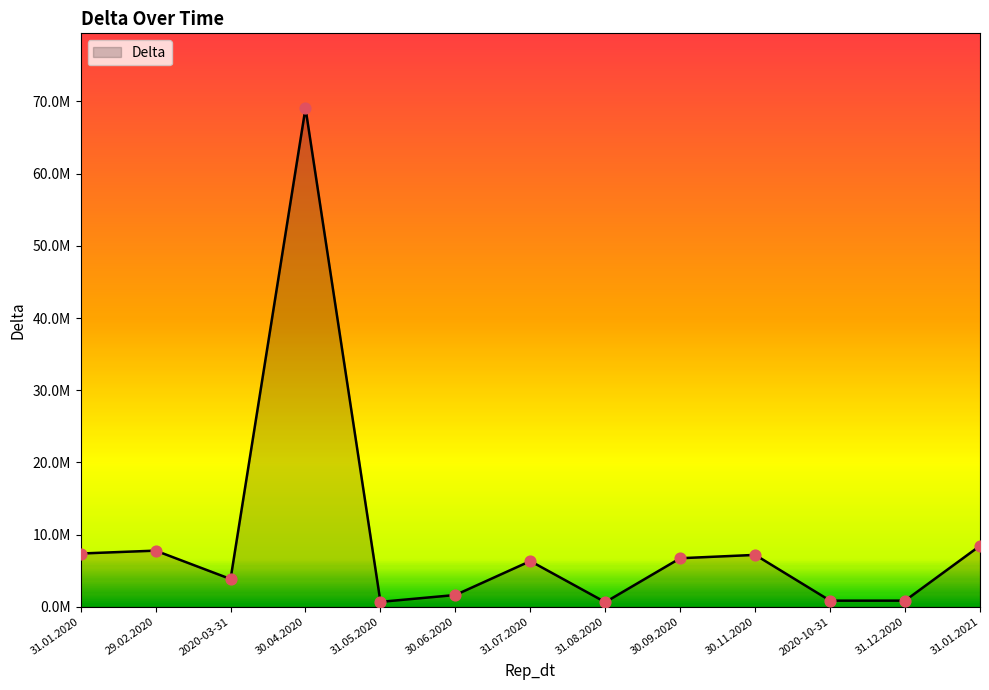

What is the ratio of the value at 31.07.2020 to the value at 30.11.2020?

0.9